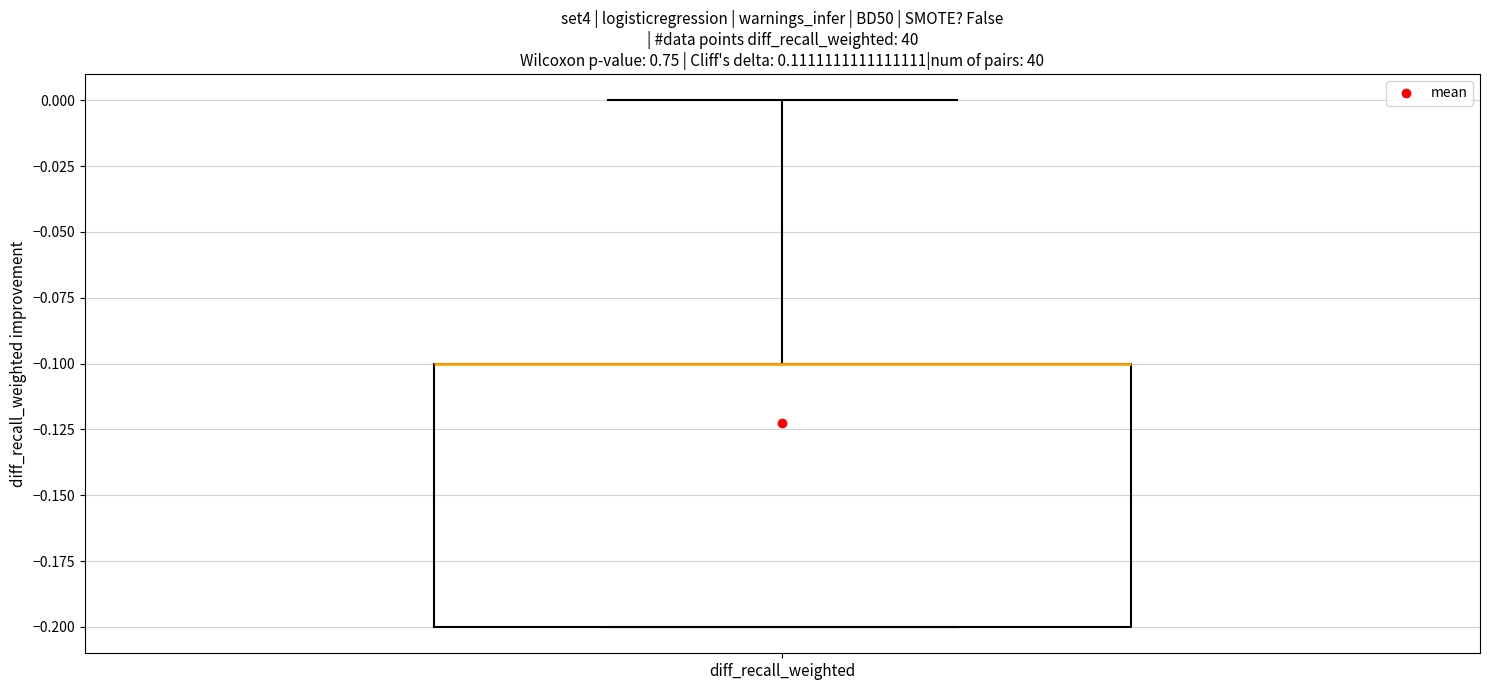

Read this box plot against the y-axis: the position of the median line, the range covered by the box, and the ends of both whiskers. The values are not printed on the chart, so give them approximately, as read against the axis.

median -0.1 (drawn on the box's upper edge), box -0.2 to -0.1, whiskers -0.2 to 0.0